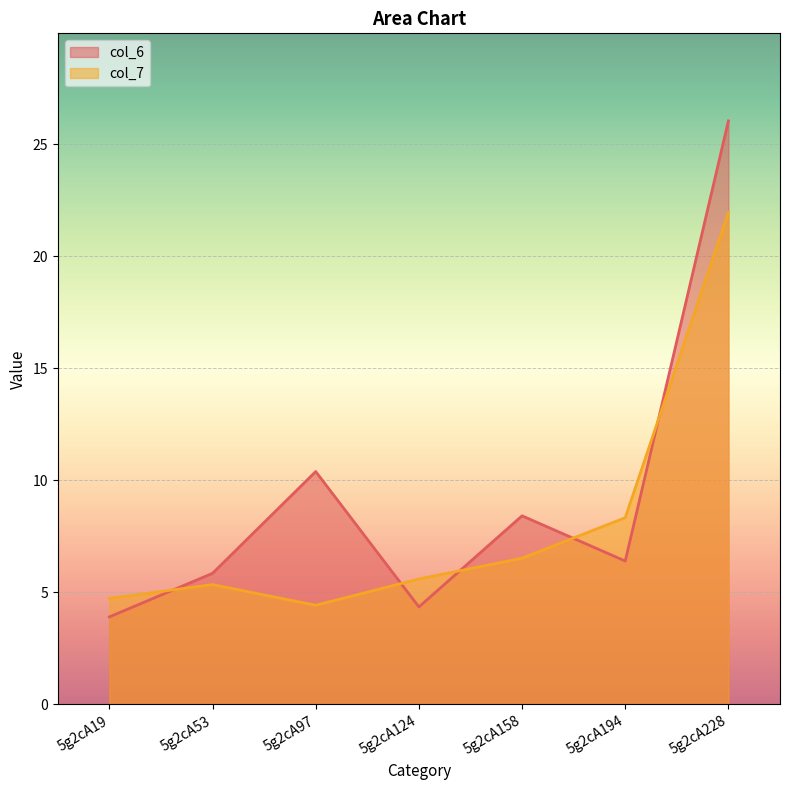

Is it true that col_6 equals 15.1 at 5g2cA97?

False